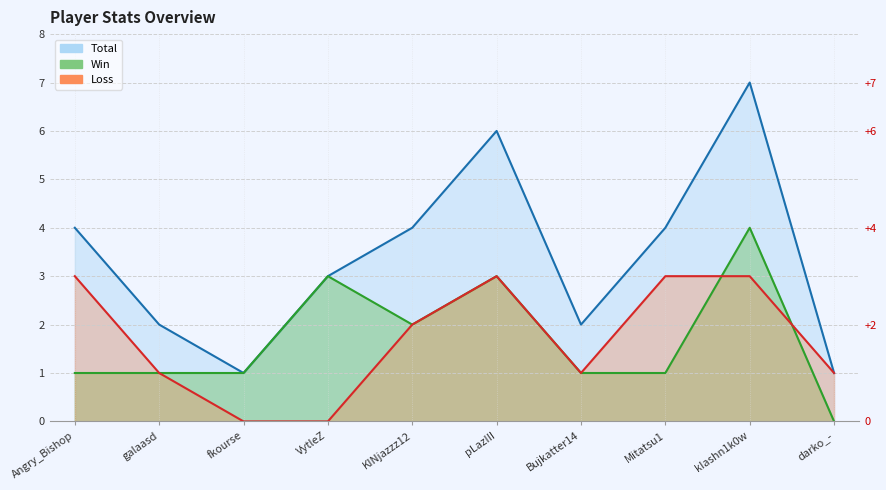

What is the sum of the Total values at galaasd and fkourse?

3